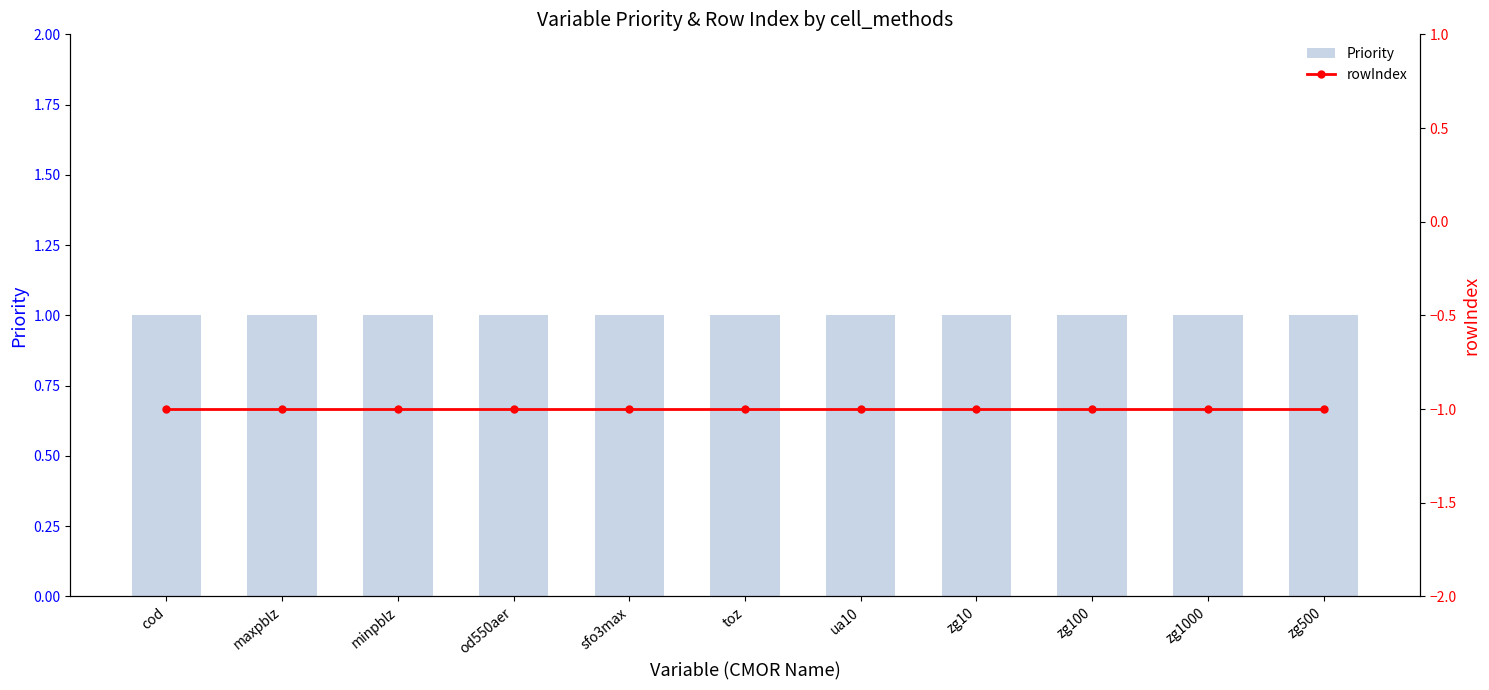

Which has a higher value, sfo3max or maxpblz?

sfo3max